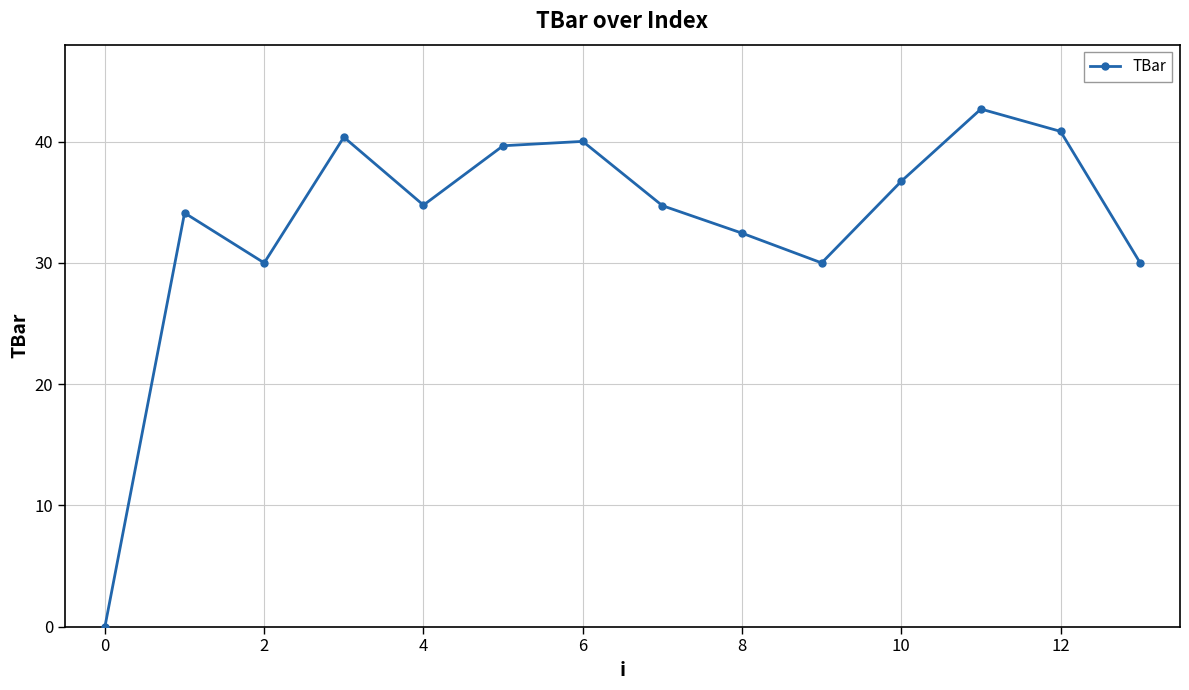

How many interior local valleys (lower than both neighbors) does the data have?

3